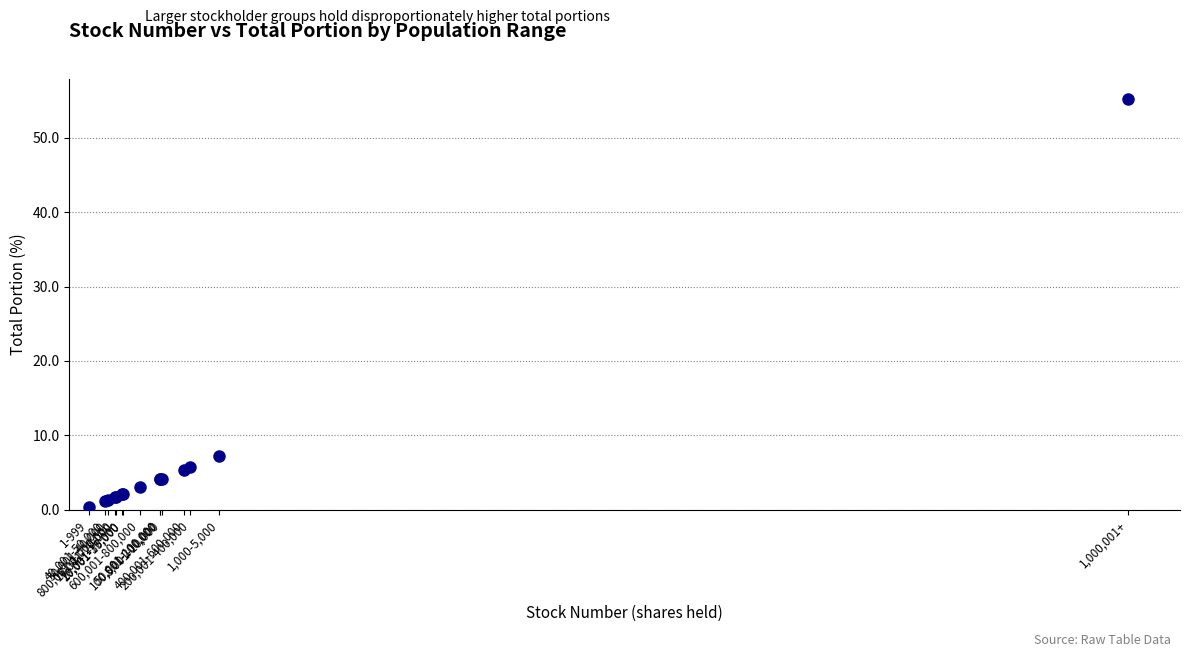

What Y value in the scatter plot is closest to 27?

7.3